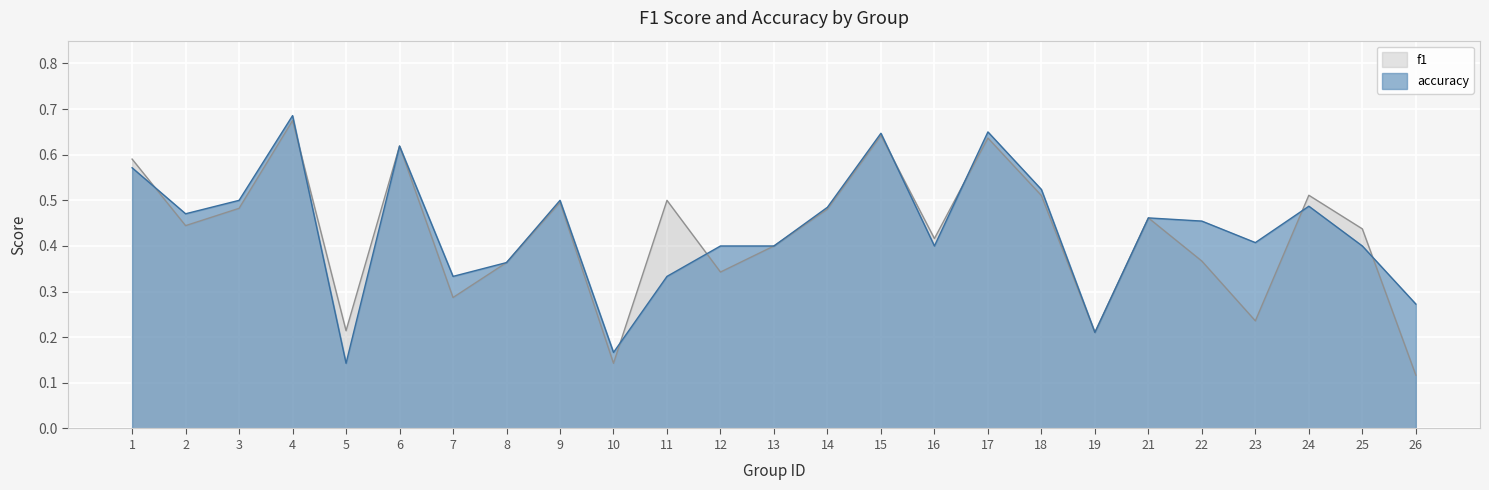

How many series are shown in this chart?

2